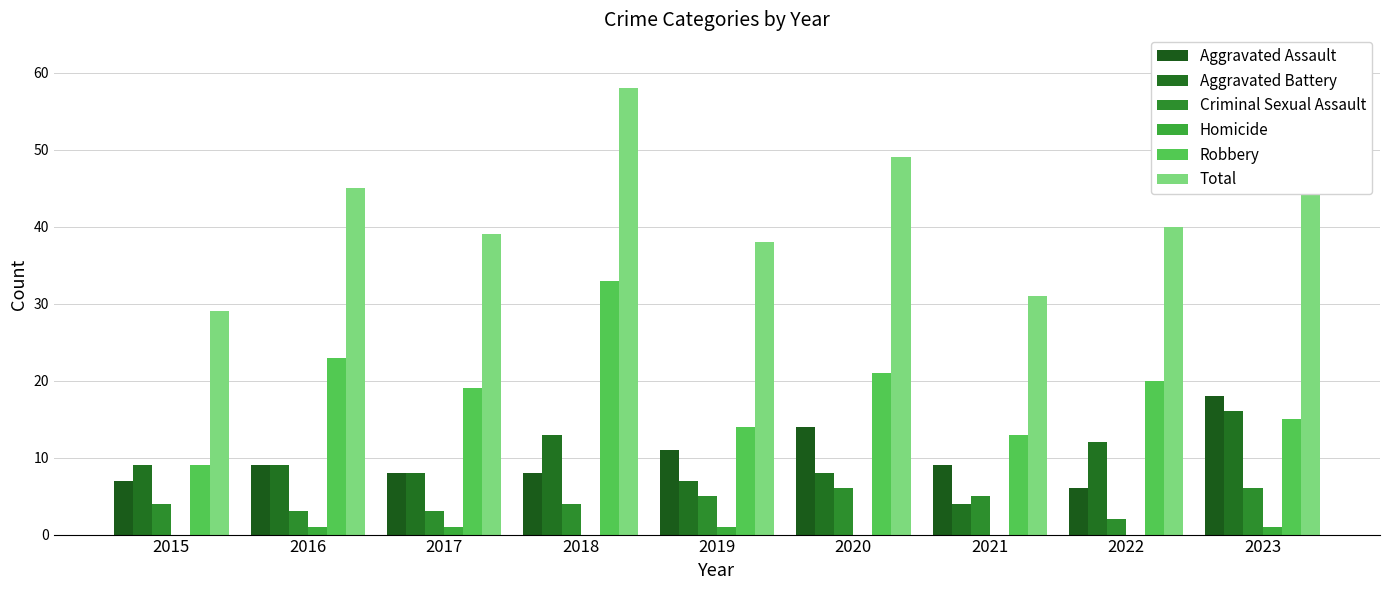

Where is Criminal Sexual Assault nearest to the value 4?

2015